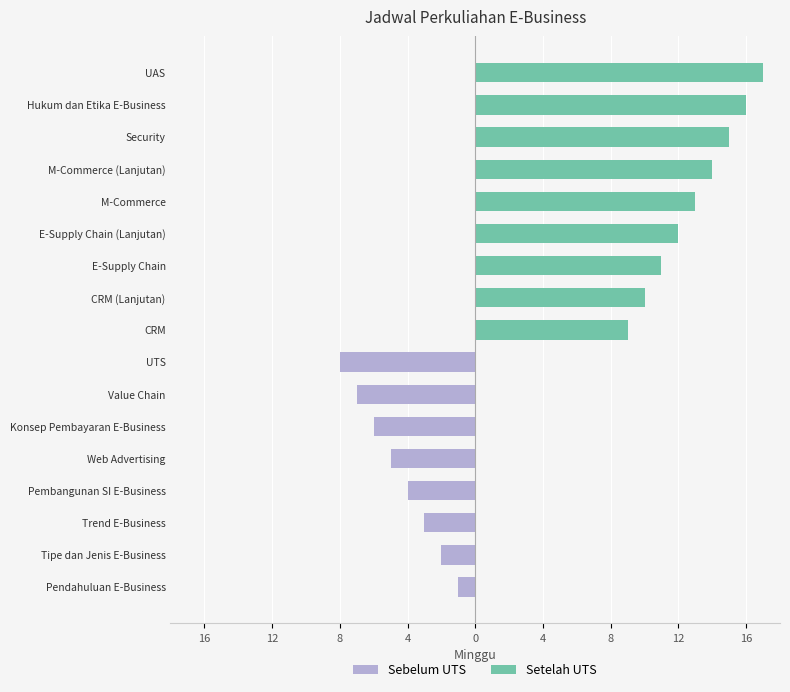

How many Sebelum UTS values are between -4 and 0?

13